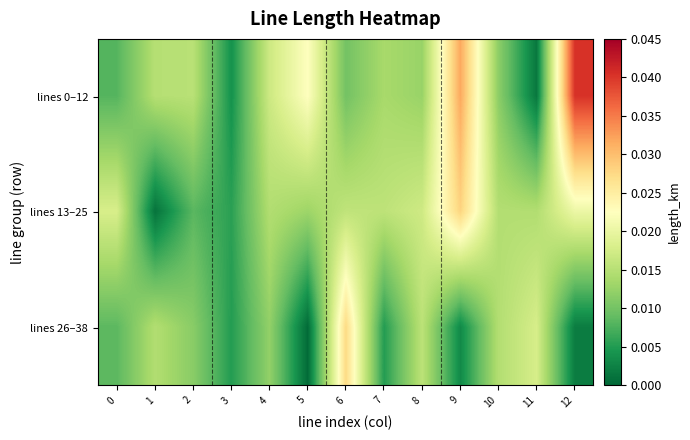

At which category is the sum across all series the highest?

9